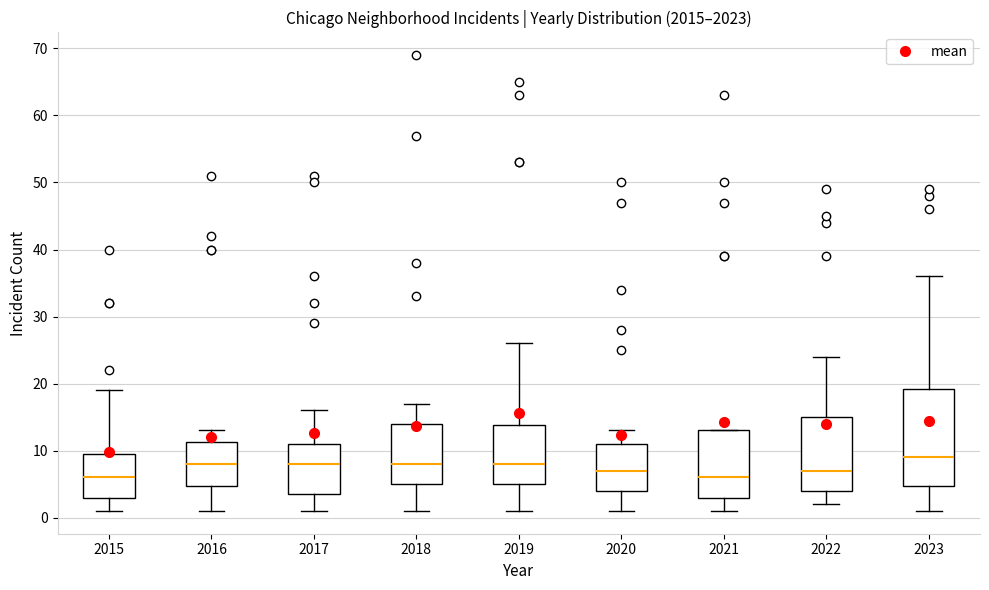

Reading left to right, read every box against the y-axis: the position of its median line, the range the box covers, and the ends of its whiskers. The values are not printed on the chart, so give them approximately, as read against the axis.

2015: median 6, box 3 to 10, whiskers 1 to 19
2016: median 8, box 5 to 11, whiskers 1 to 13
2017: median 8, box 4 to 11, whiskers 1 to 16
2018: median 8, box 5 to 14, whiskers 1 to 17
2019: median 8, box 5 to 14, whiskers 1 to 26
2020: median 7, box 4 to 11, whiskers 1 to 13
2021: median 6, box 3 to 13, whiskers 1 to 13
2022: median 7, box 4 to 15, whiskers 2 to 24
2023: median 9, box 5 to 19, whiskers 1 to 36